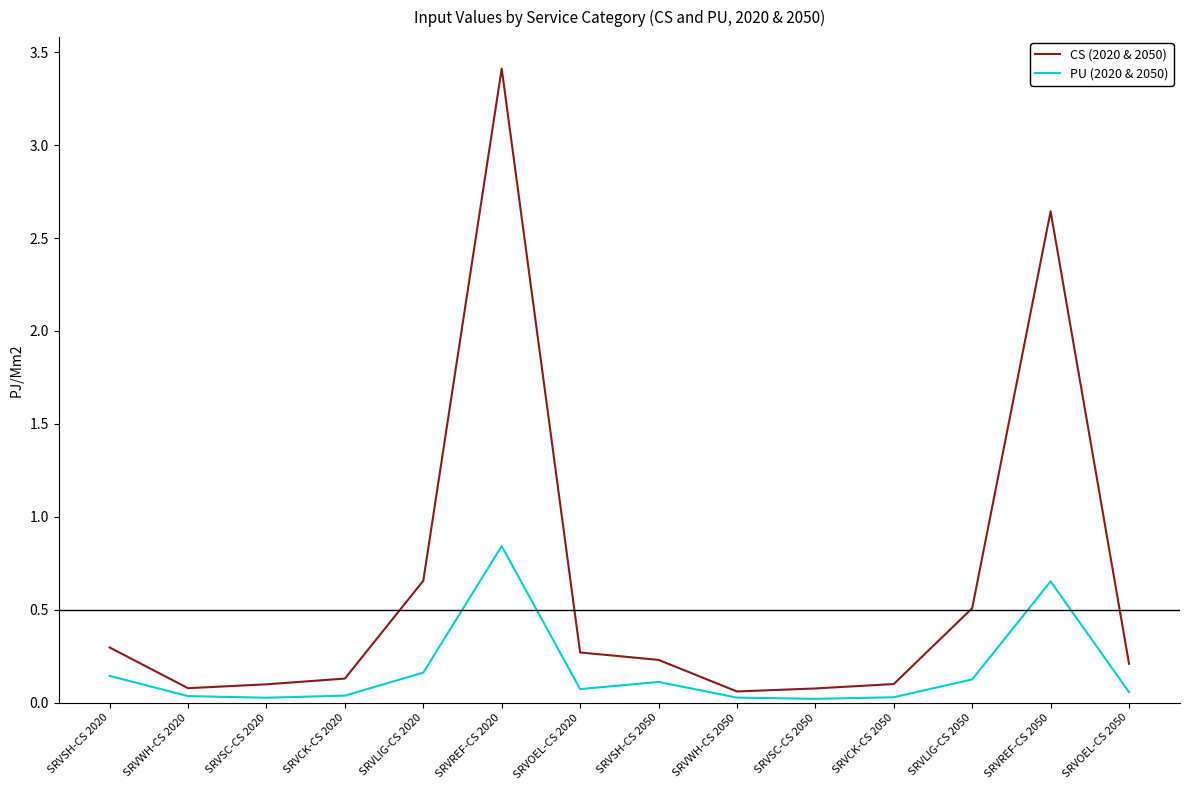

True or false: CS (2020 & 2050) has a value of 0.1 at SRVSC-CS 2050.

True